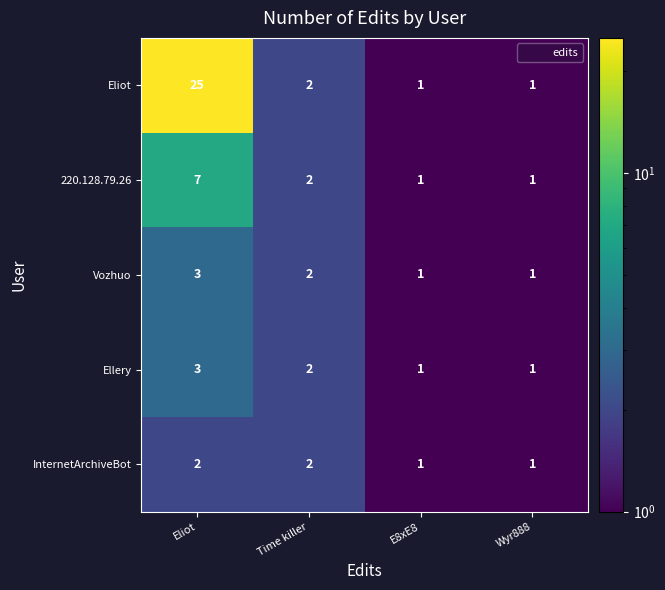

What is the minimum value shown in the chart?

1